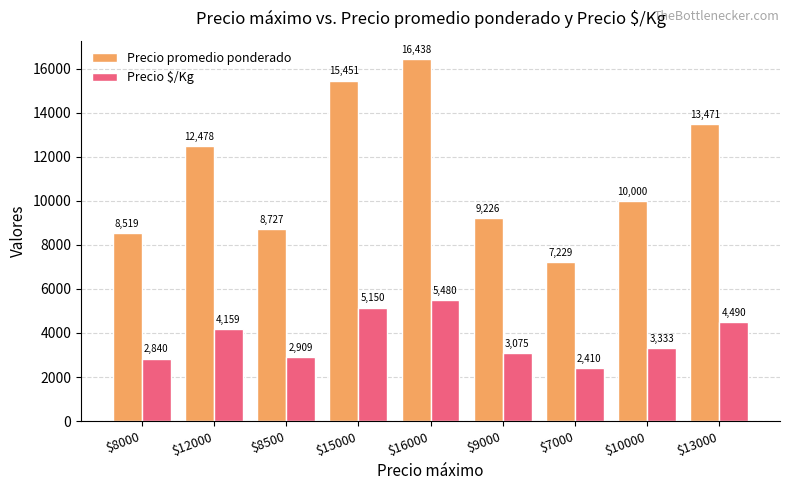

The value of Precio $/Kg at $13000 is 4490. True or false?

True